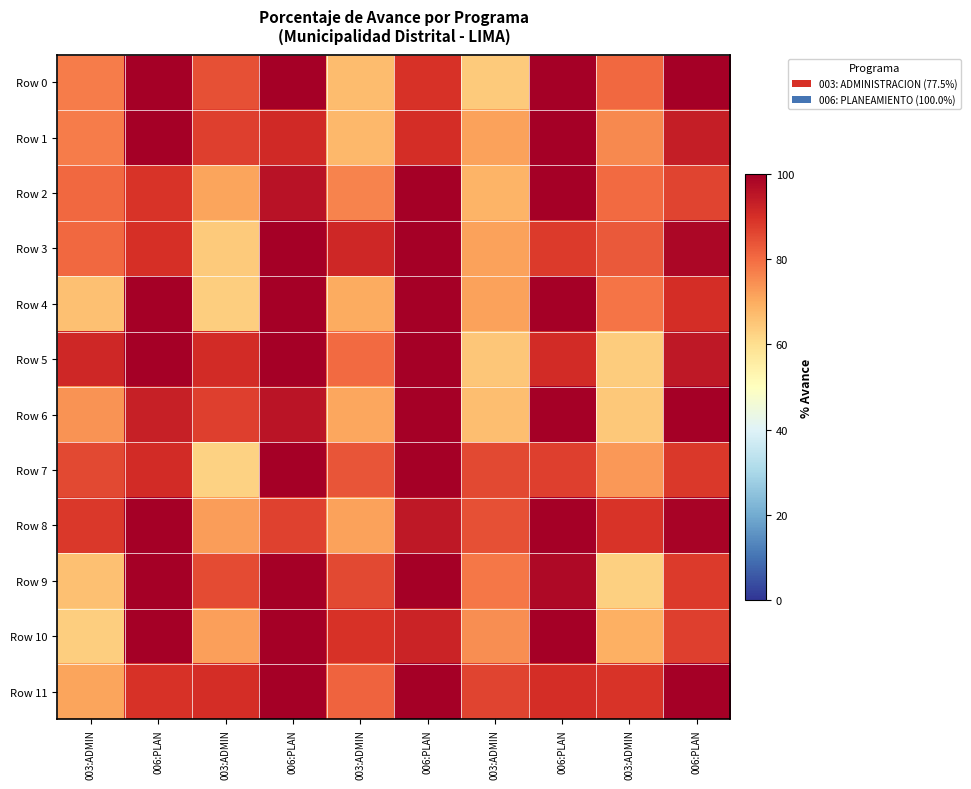

Which series has the largest total across all categories?

Row 11